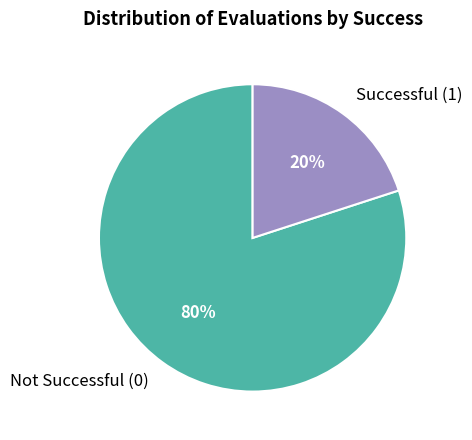

How many slices are in this pie chart?

2